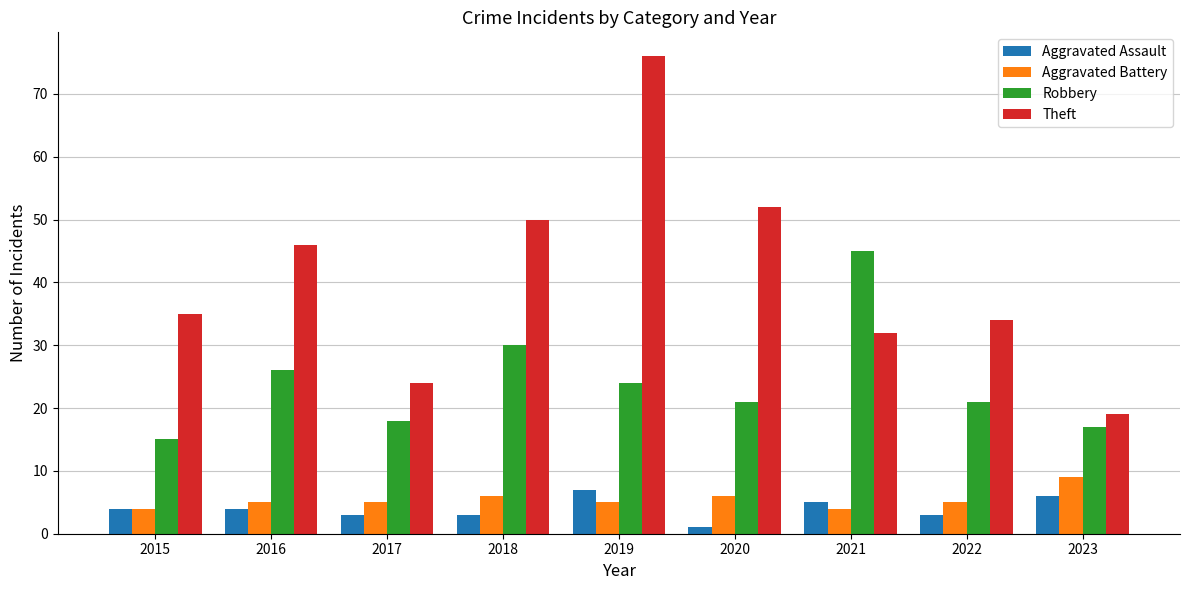

Which series has the widest spread of values?

Theft